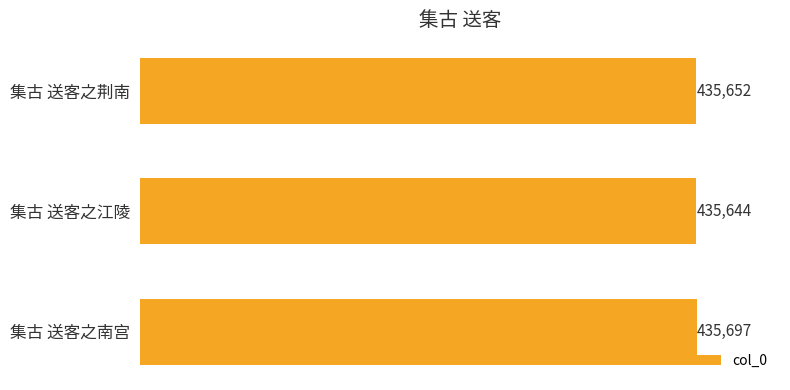

What is the difference between the second highest and minimum values?

8